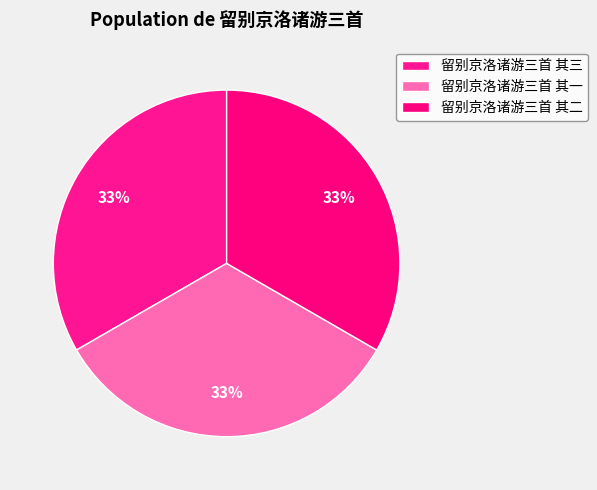

How many slices are in this pie chart?

3